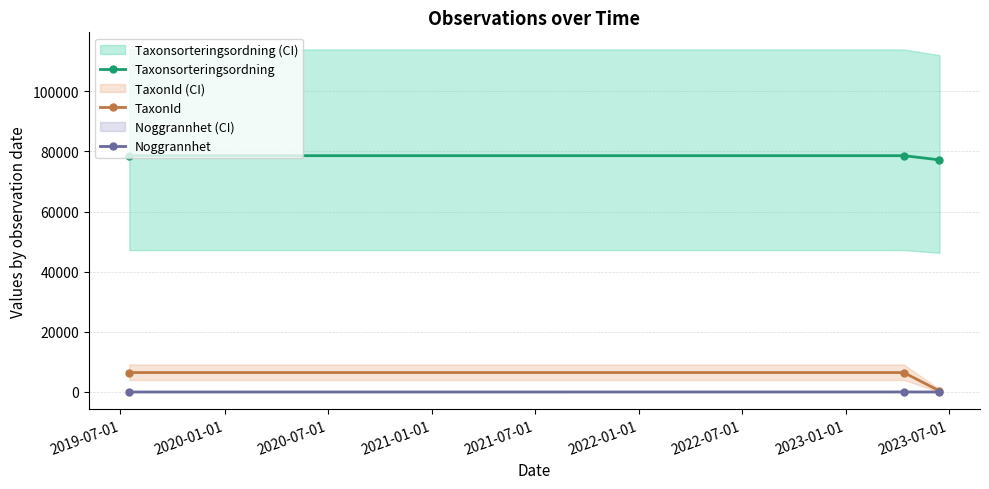

At which label is TaxonId closest to 3405?

2020-07-01